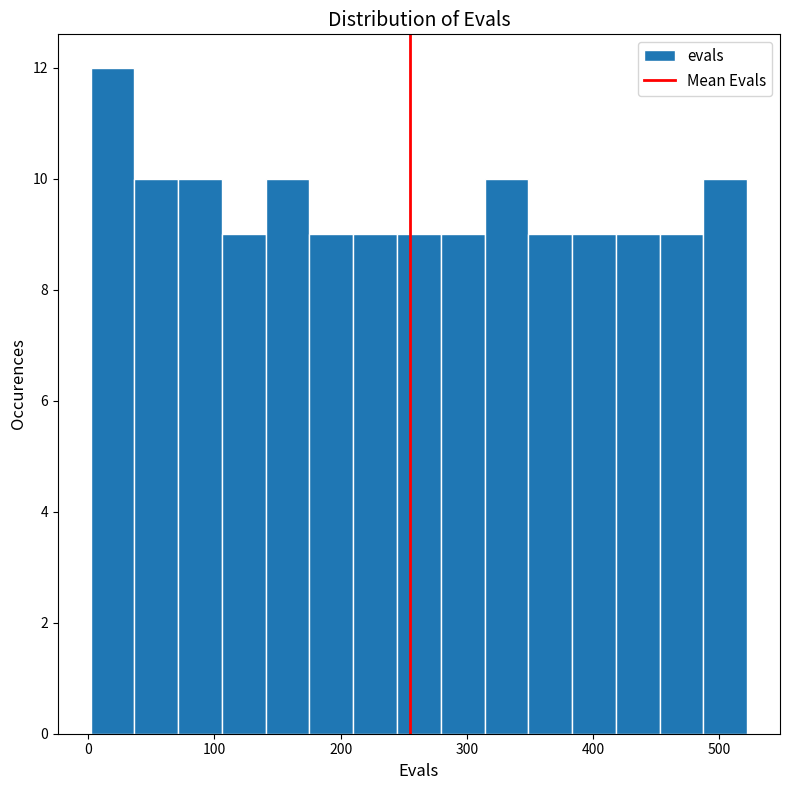

Read against the x-axis, roughly where is the centre of the tallest bar?

20